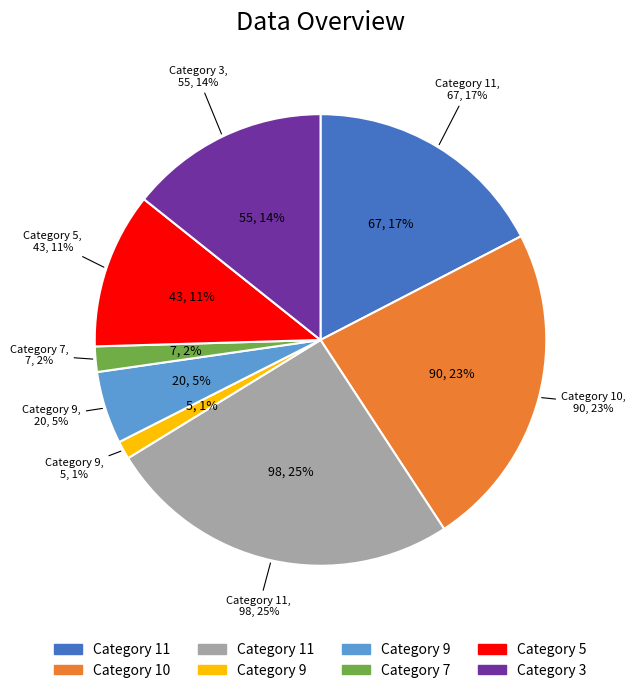

Is 9 the majority of the pie?

No